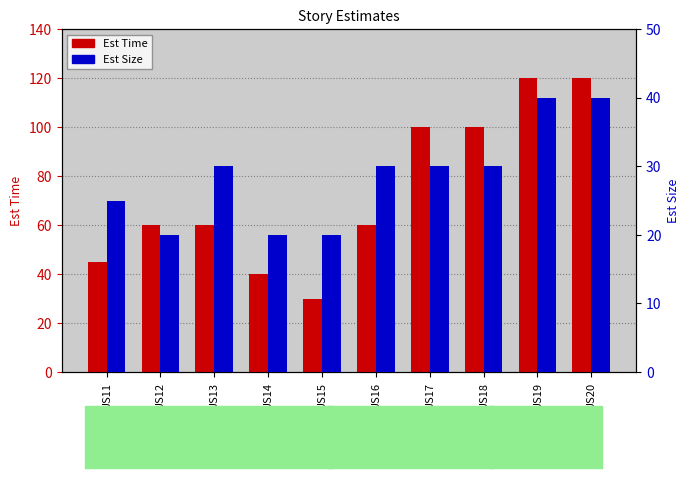

What is the value of the Est Size bar at the 3rd from the left?

30